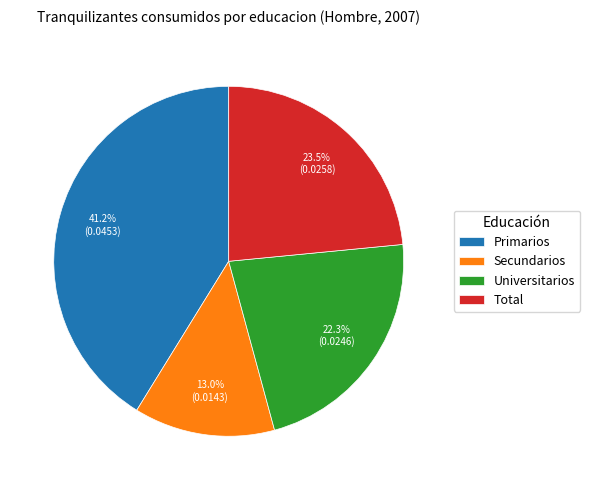

Is Primarios the majority of the pie?

No